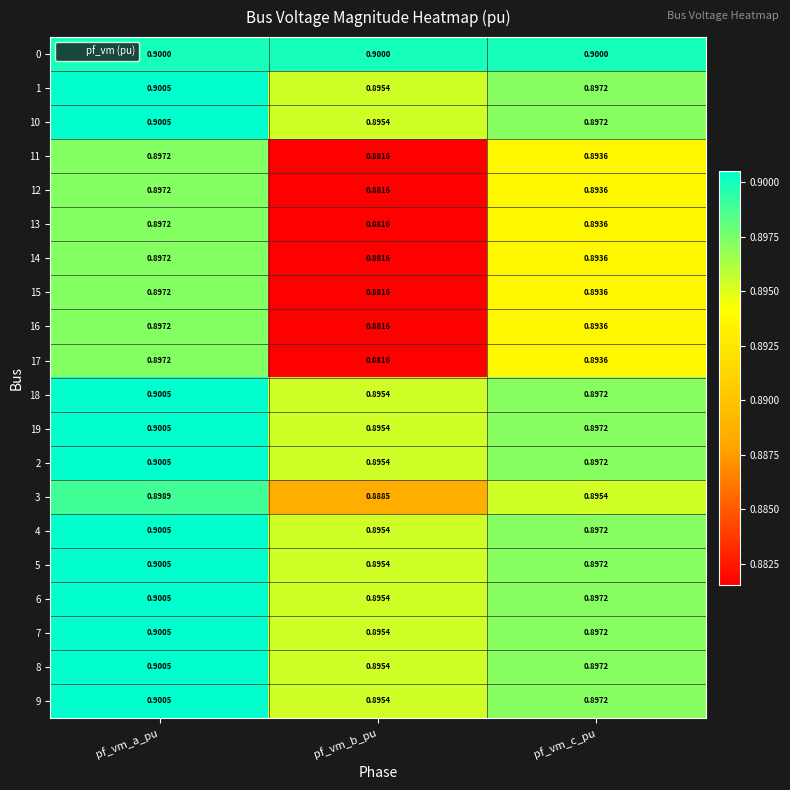

Is the value of 9 at pf_vm_c_pu greater than the value of 15 at pf_vm_b_pu?

Yes